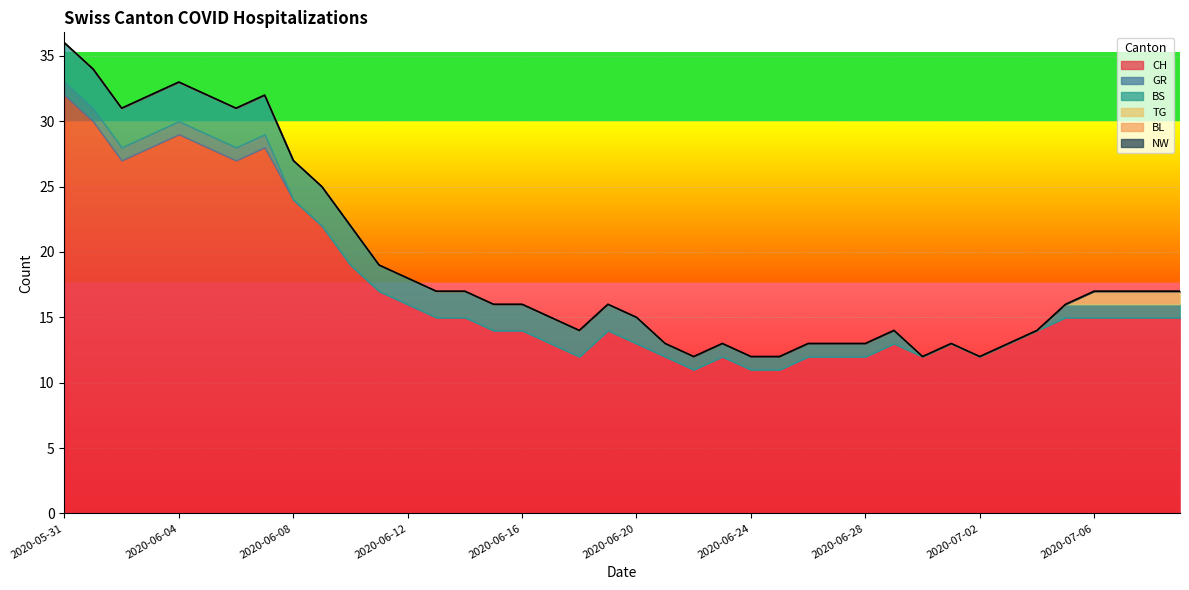

True or false: GR and NW intersect in this chart.

False